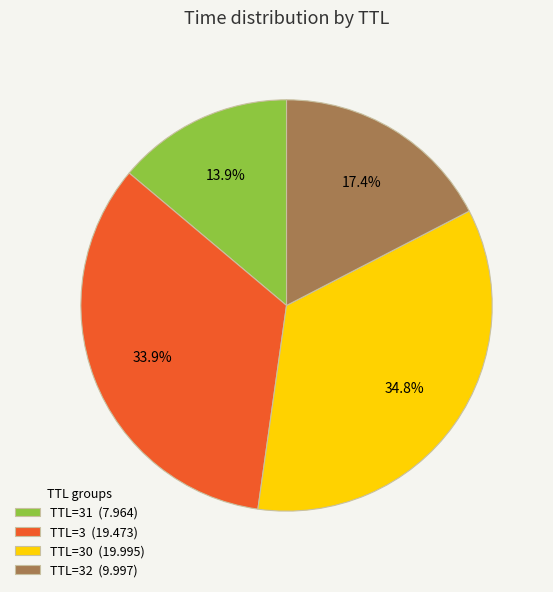

To the nearest percent, what is the average slice percentage?

25%